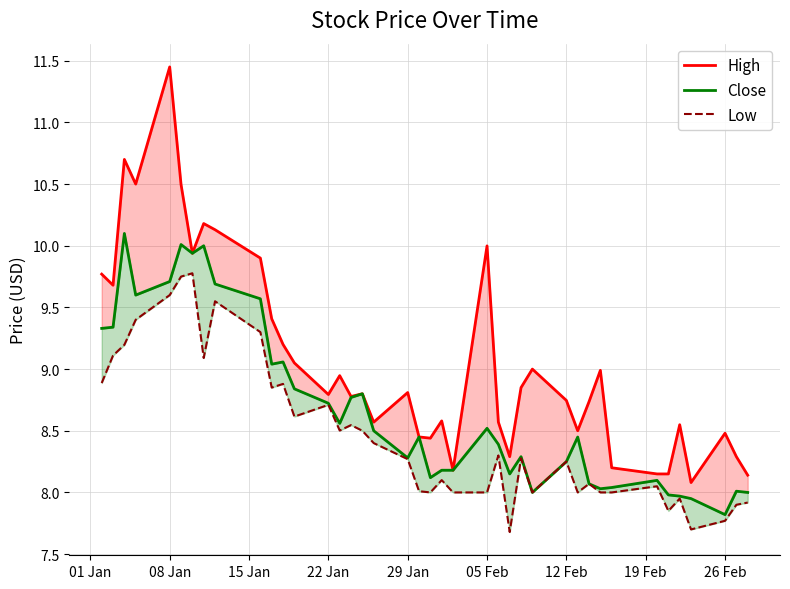

How many lines are shown in the chart?

3